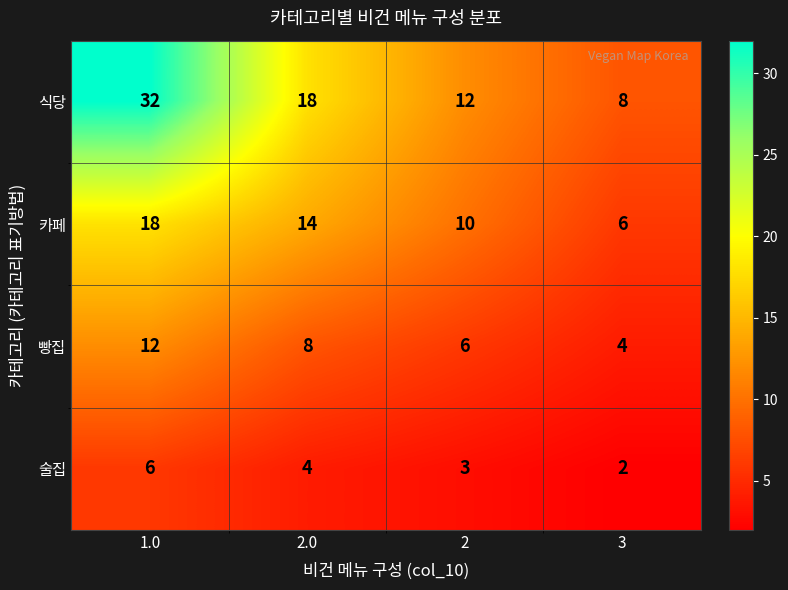

The 카페 series shows 14 at 2.0. True or false?

True